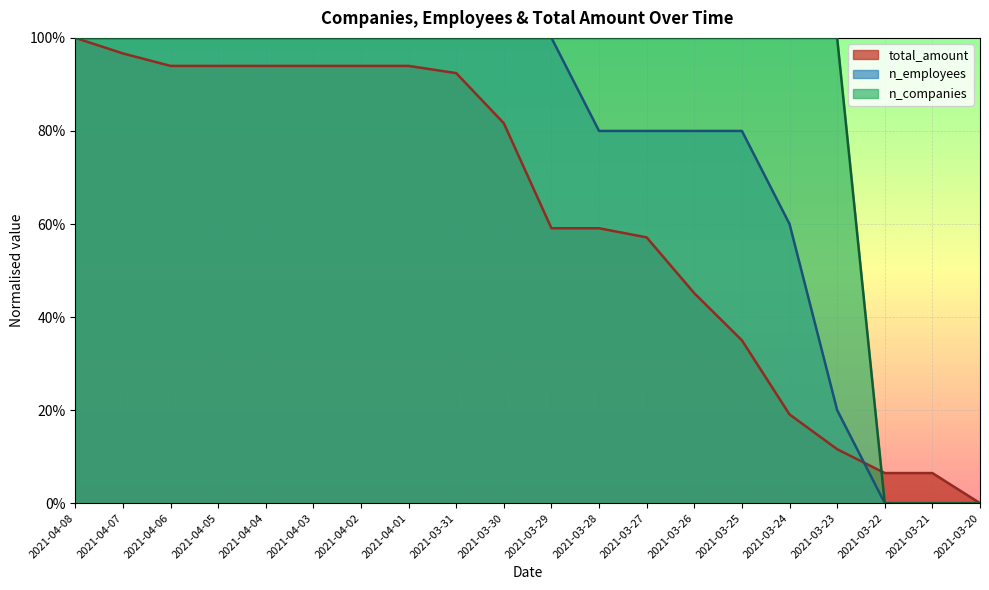

At how many categories does at least one series exceed 0?

19